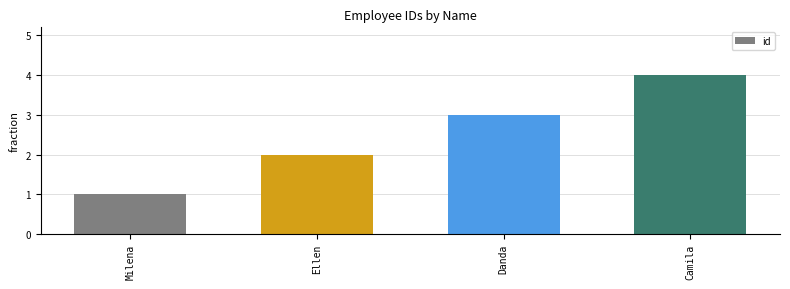

Reading right to left, extract all data points from this chart.

Camila=4	Danda=3	Ellen=2	Milena=1